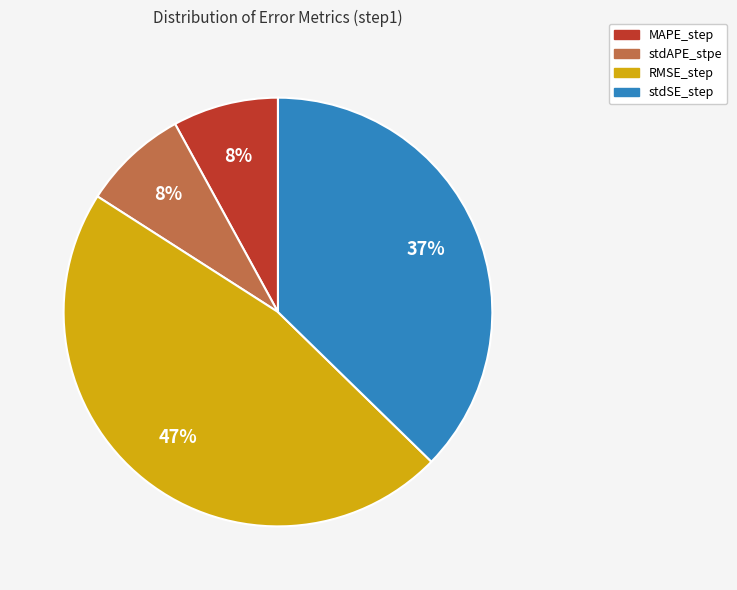

Which has a higher value, stdAPE_stpe or stdSE_step?

stdSE_step